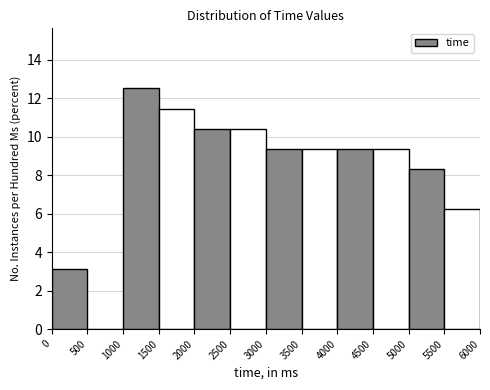

What is the height of the bar covering 3500 to 4000 on the x-axis? The values are not printed on the chart, so give them approximately, as read against the axis.

9.4